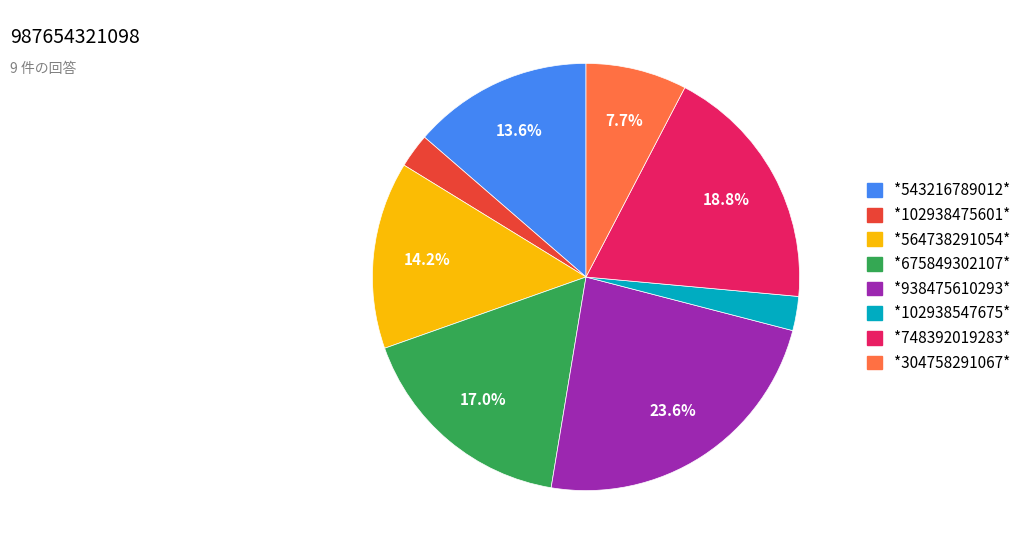

Is *102938475601* the majority of the pie?

No